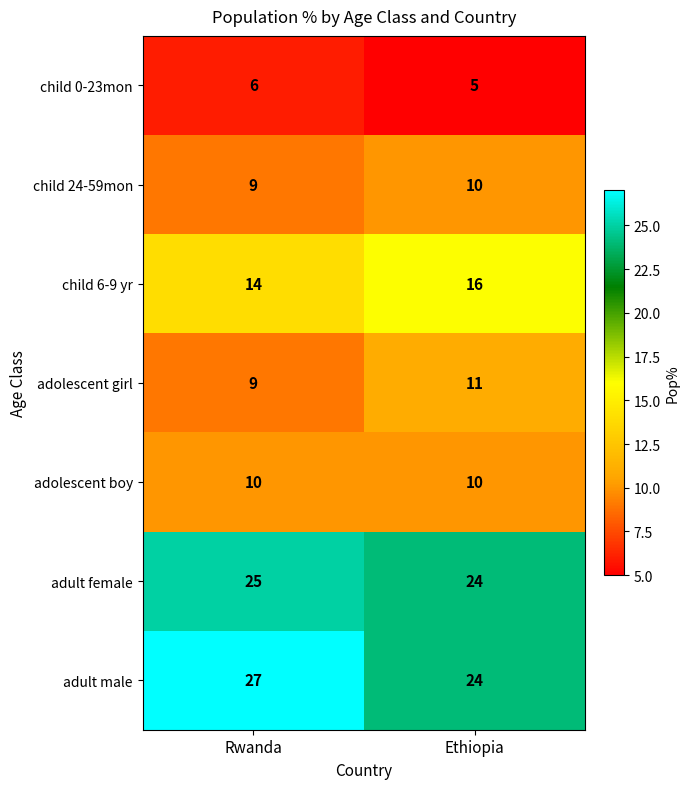

Reading right to left, list all the values displayed in this chart.

child 0-23mon: Ethiopia=5	Rwanda=6
child 24-59mon: Ethiopia=10	Rwanda=9
child 6-9 yr: Ethiopia=16	Rwanda=14
adolescent girl: Ethiopia=11	Rwanda=9
adolescent boy: Ethiopia=10	Rwanda=10
adult female: Ethiopia=24	Rwanda=25
adult male: Ethiopia=24	Rwanda=27